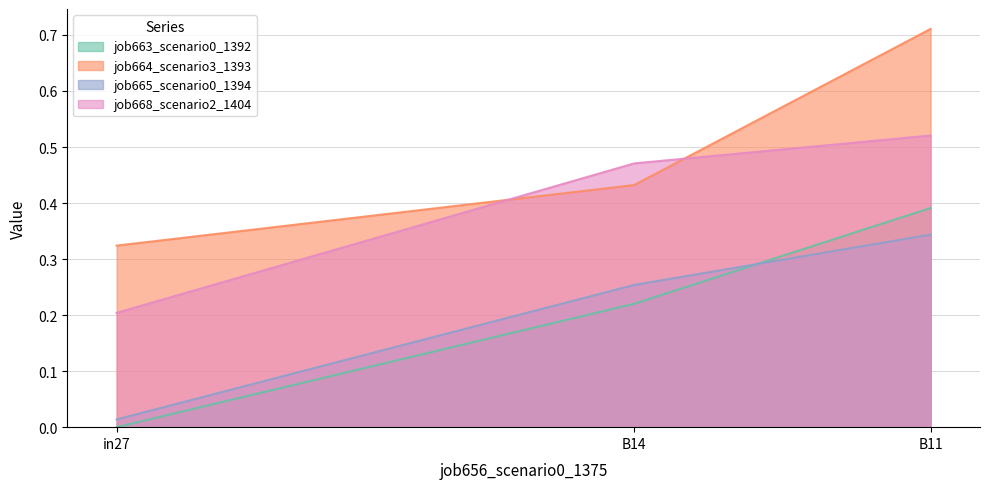

How many categories are shown in the chart?

3